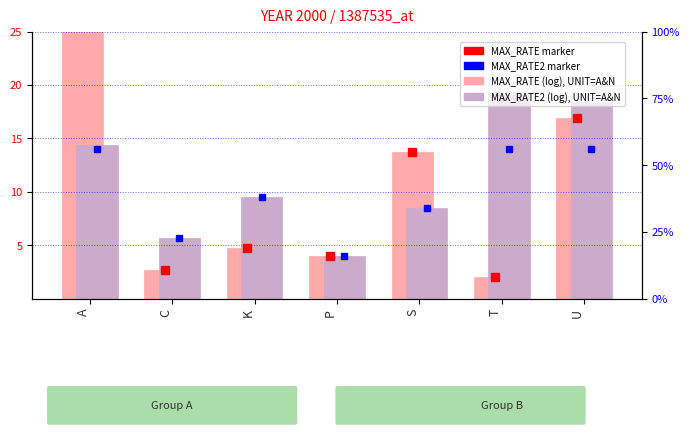

How many data points in MAX_RATE (log scale) are above 4?

4